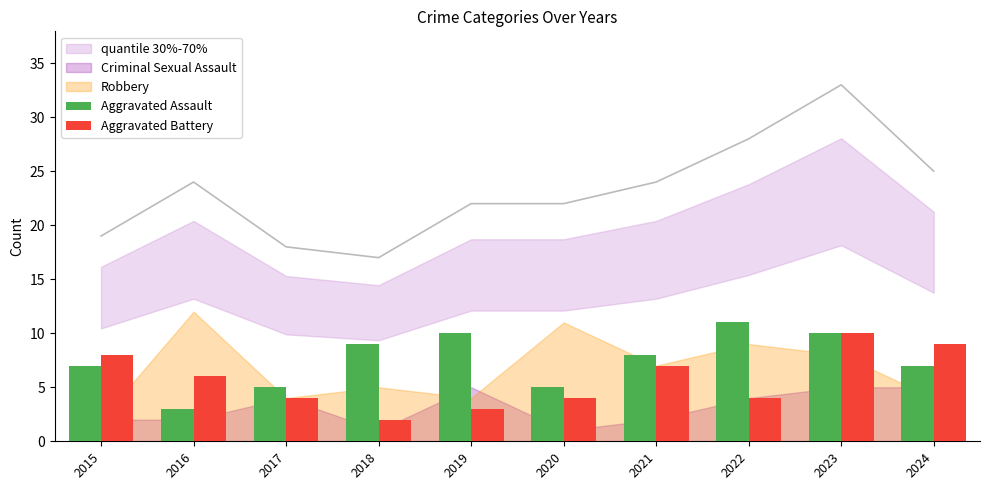

At how many categories does at least one series exceed 3?

10